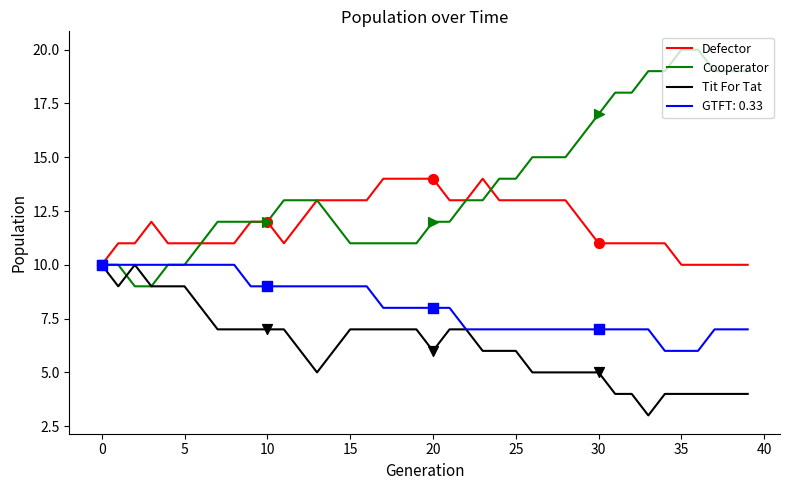

Which series has the largest range (max minus min)?

Cooperator